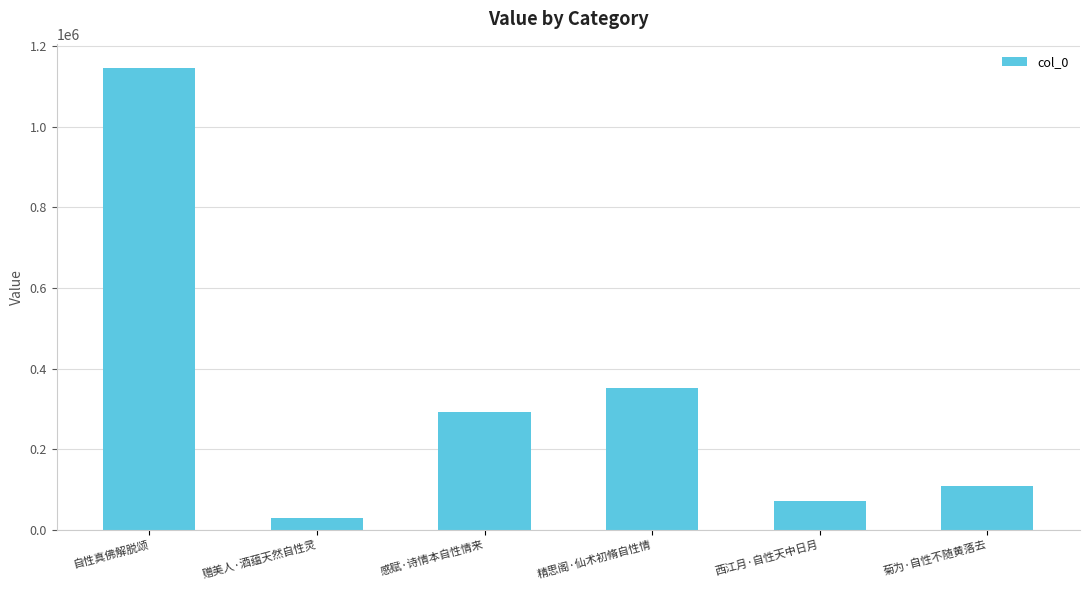

What is the sum of the values at 感赋·诗情本自性情来 and 西江月·自性天中日月?

363377